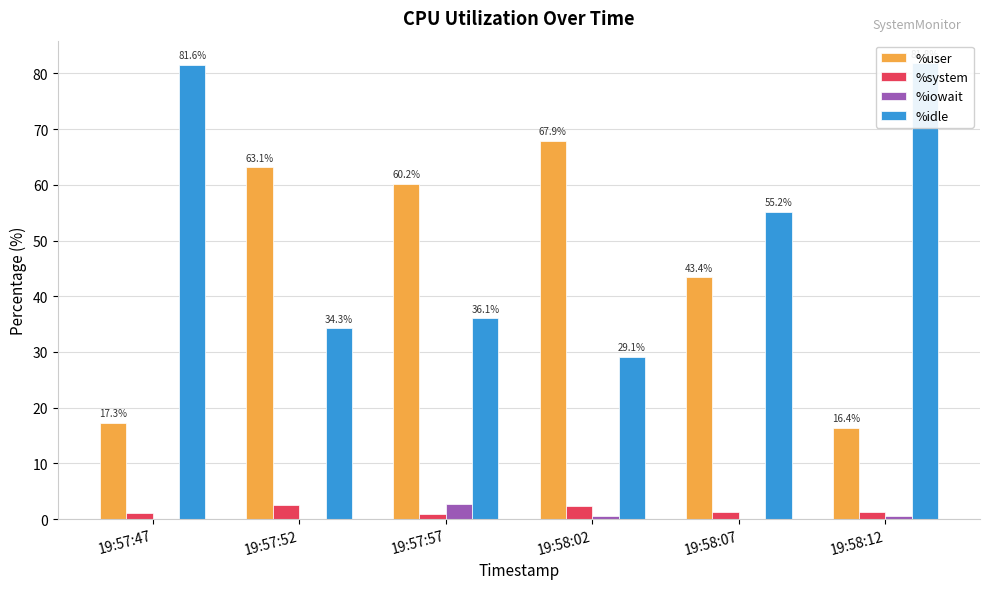

True or false: %user has a value of 6.0 at 19:58:12.

False